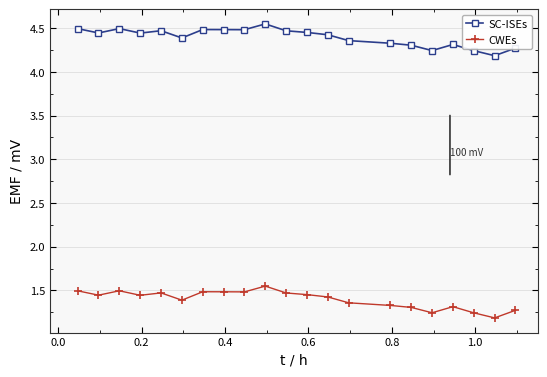

What are all the series names shown in the legend?

SC-ISEs, CWEs